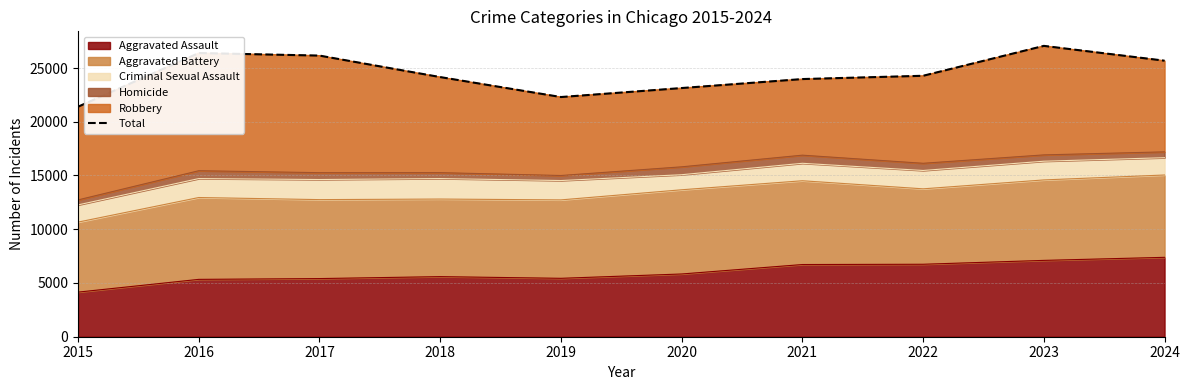

Does the chart display data point markers on the line(s)?

No